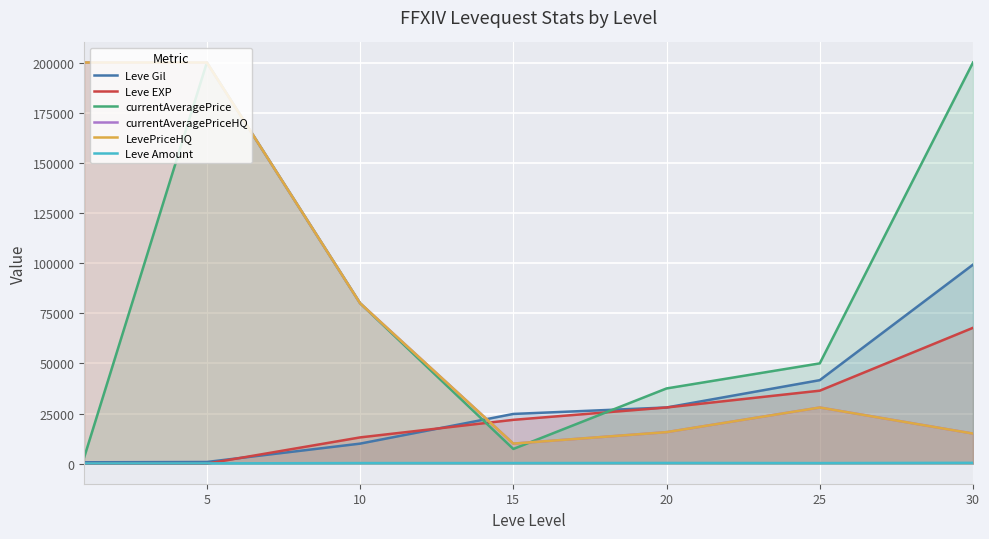

What is the sum of all currentAveragePrice values?

578140